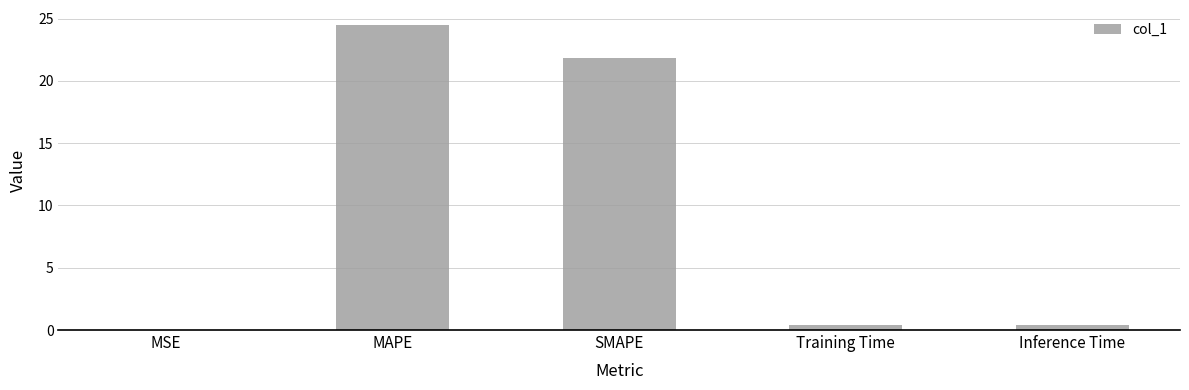

The chart shows a value of 40.8 at MAPE. True or false?

False